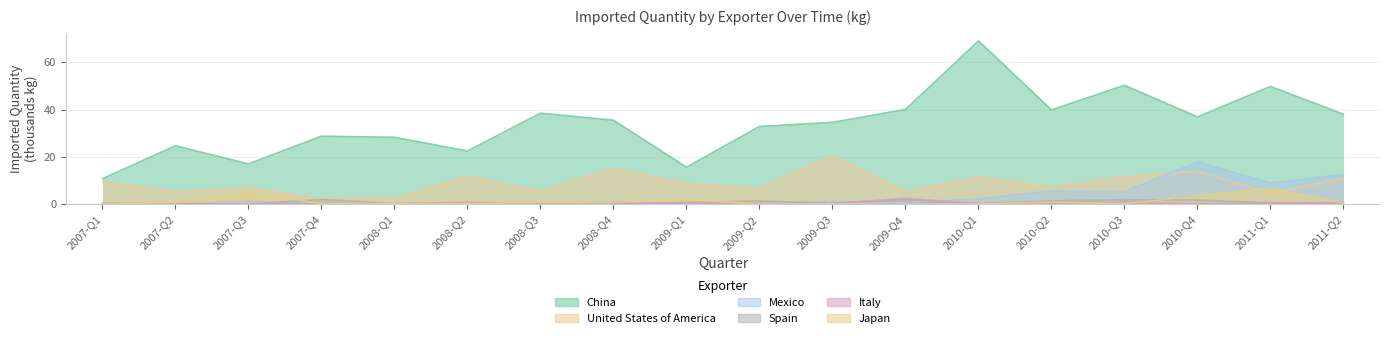

What is the average value of the China series?

34.1